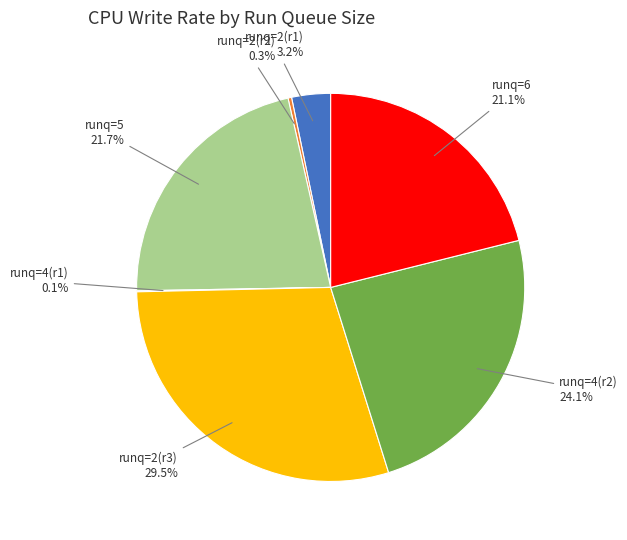

Which has a higher value, runq=2(r1) or runq=2(r2)?

runq=2(r1)